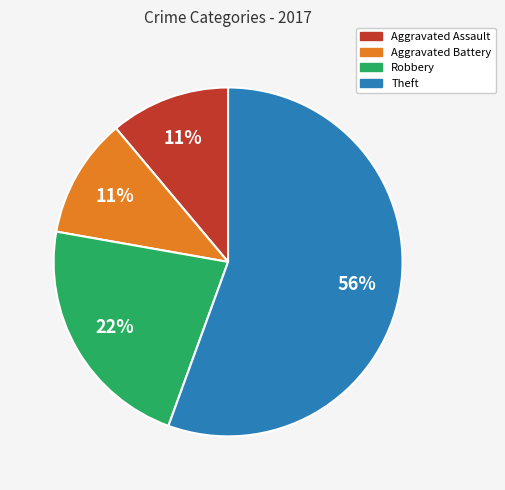

To the nearest percent, what is the average slice percentage?

25%